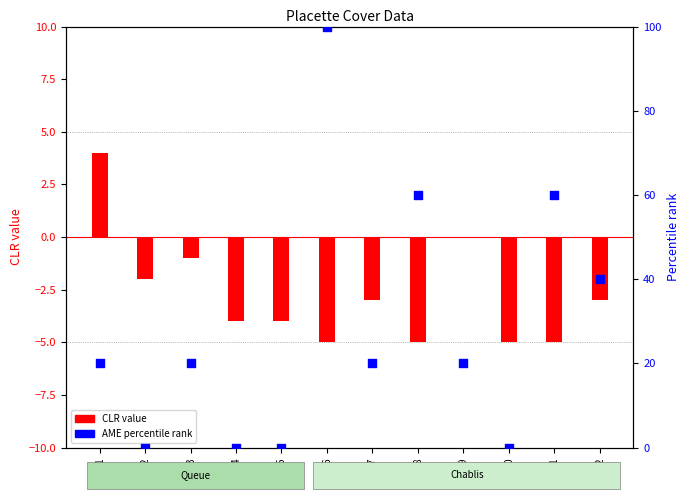

Which series reaches the maximum Y coordinate?

AME (percentile)